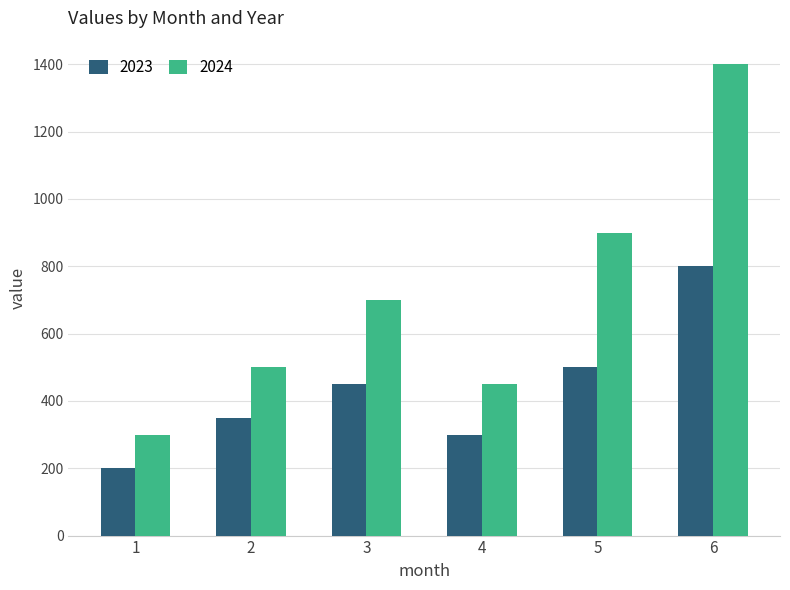

Are the bars grouped side by side (vs. stacked)?

Yes